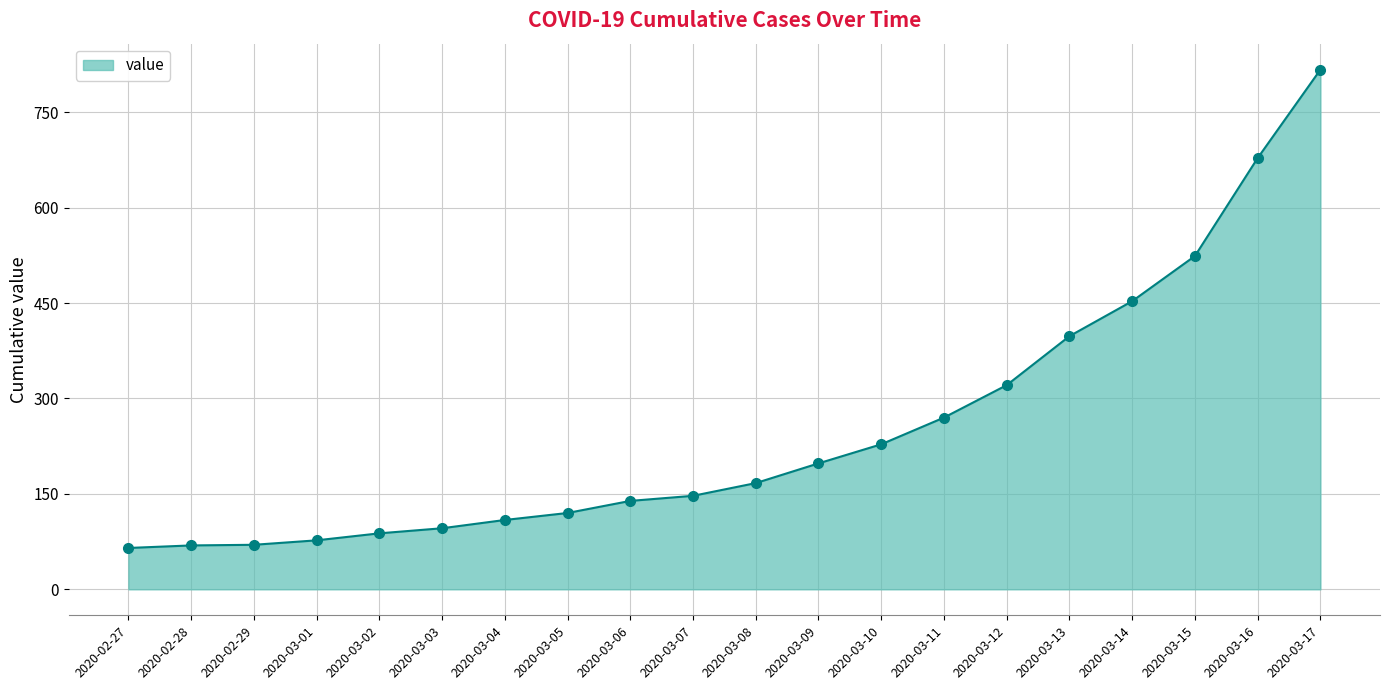

What is the difference between the maximum and minimum values?

752